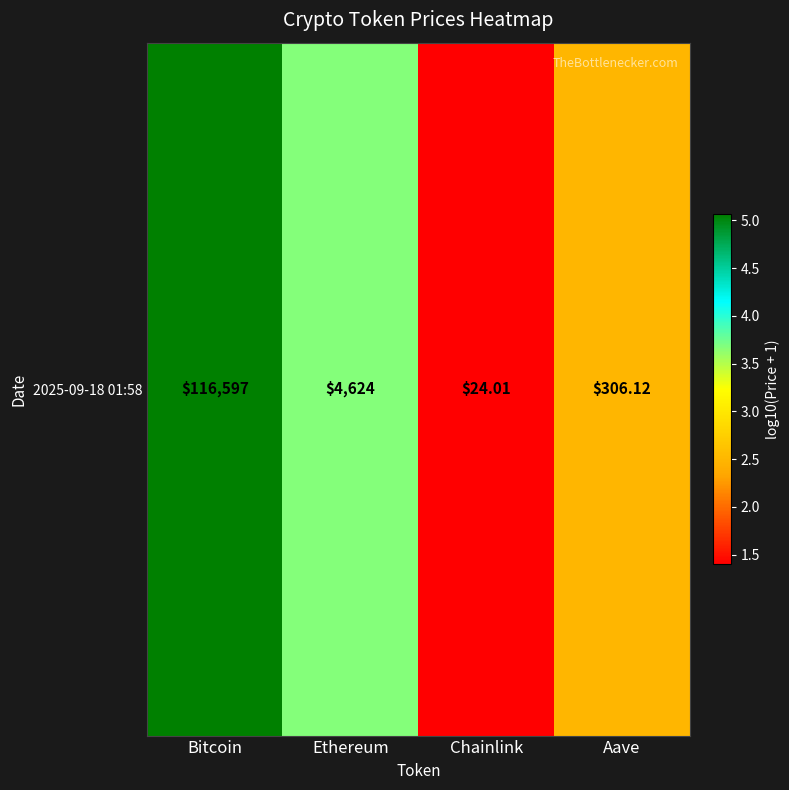

What is the sum of the values at Ethereum and Bitcoin?

8.7